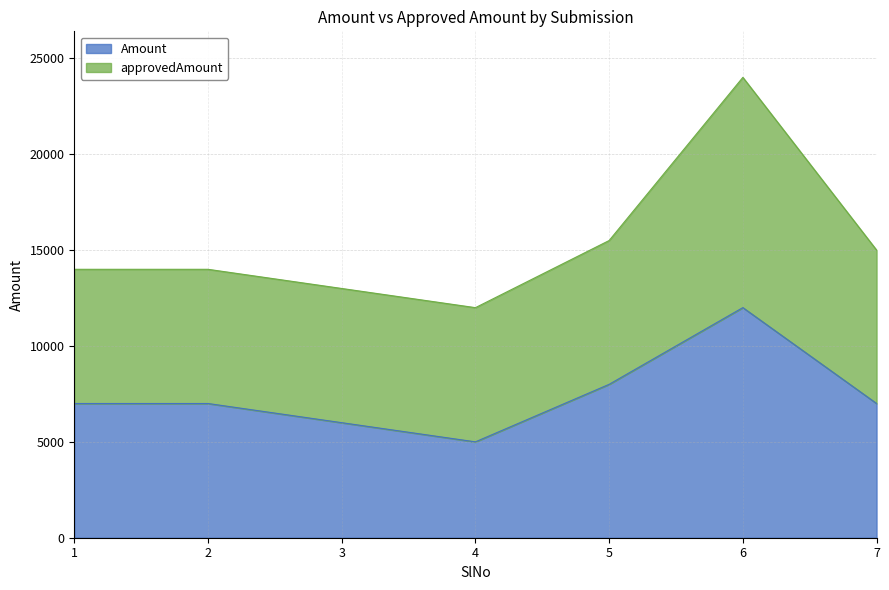

What is the sum of the values at 3 and 6?

18001